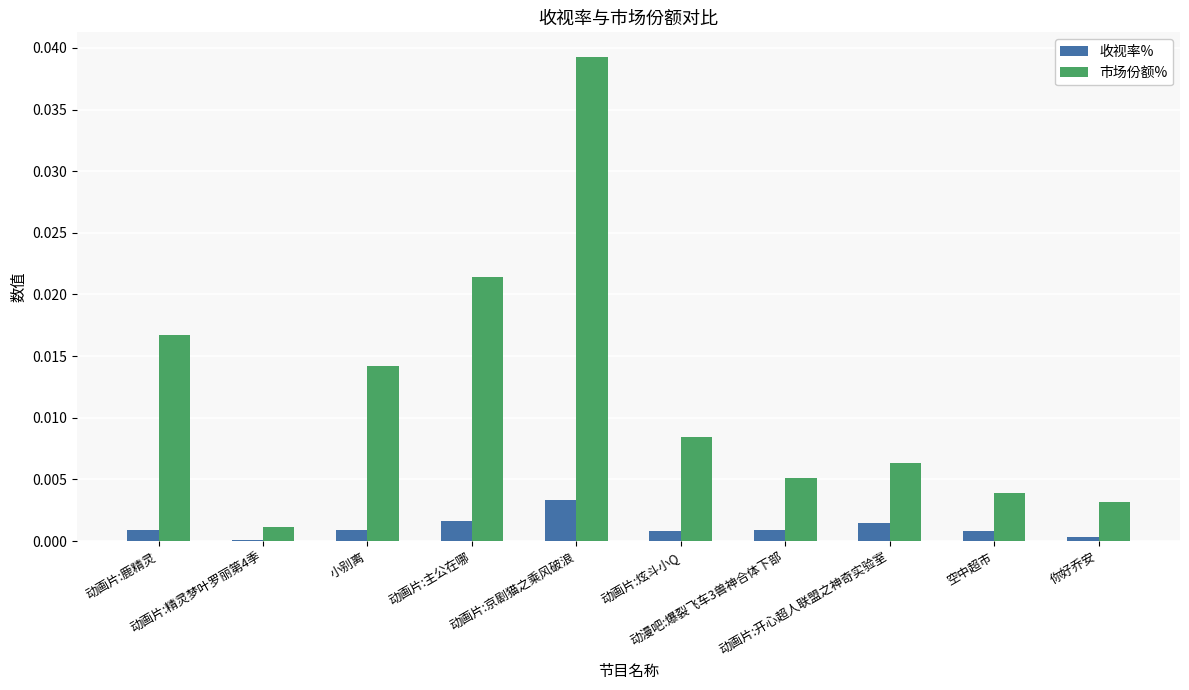

At which category is the sum across all series the highest?

动画片:京剧猫之乘风破浪